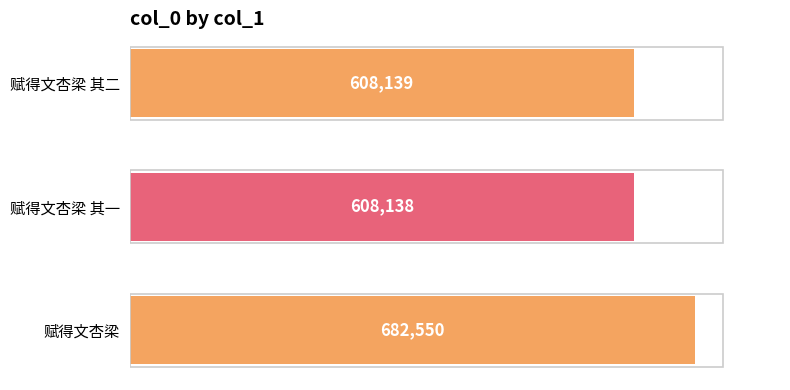

What is the difference between the maximum and minimum values?

74412